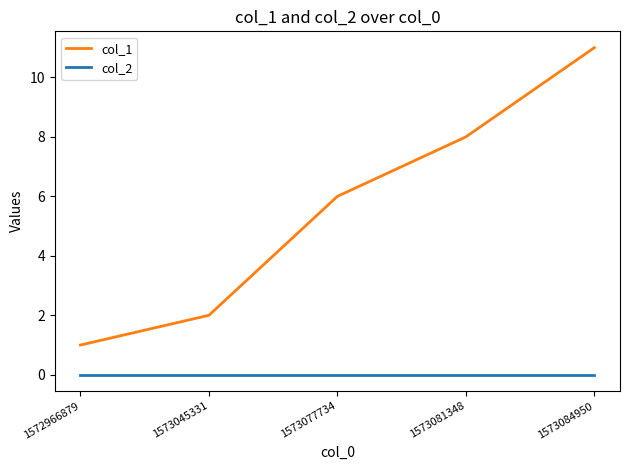

Rank the series at 1573045331 from highest to lowest value.

col_1, col_2